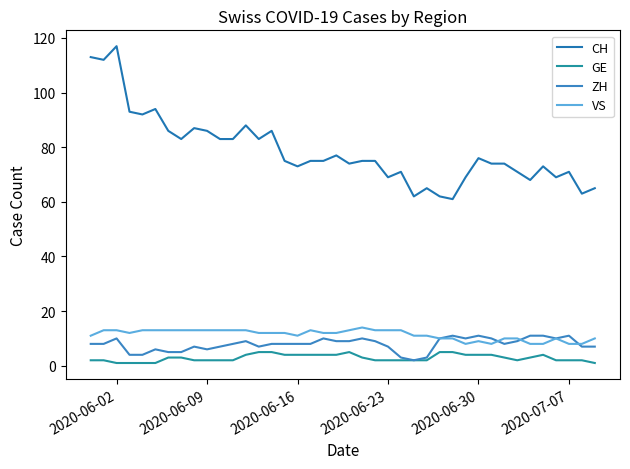

At which category does the chart reach its peak across all series?

2020-06-02